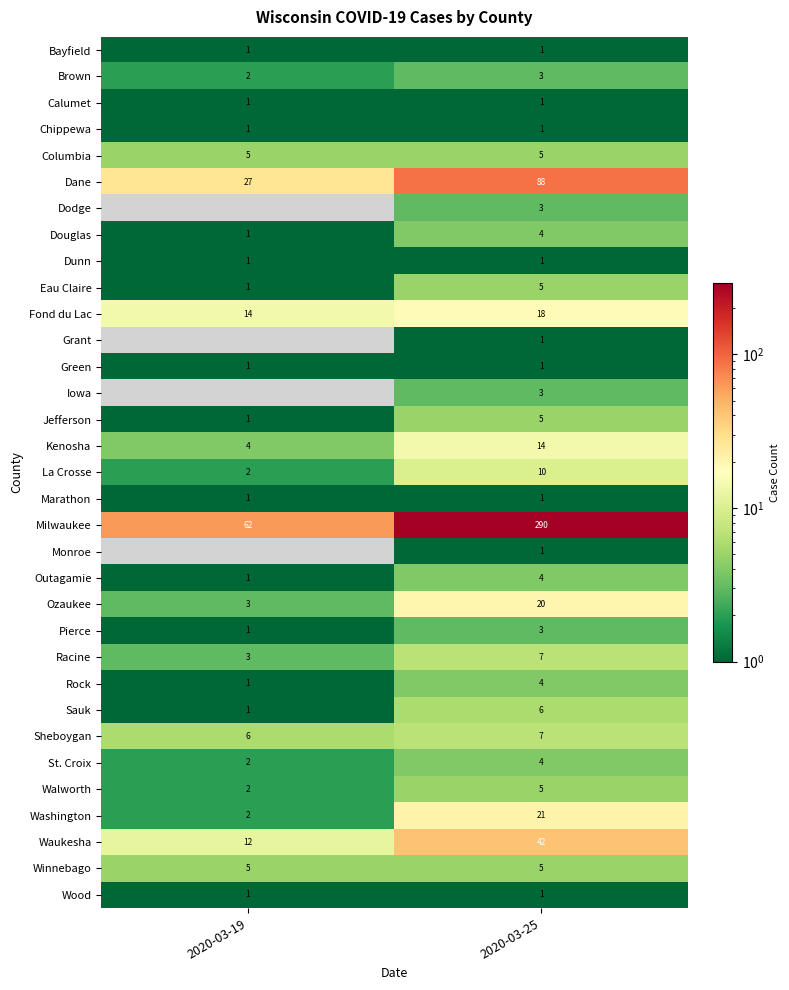

Which label corresponds to the largest value in the chart?

2020-03-25